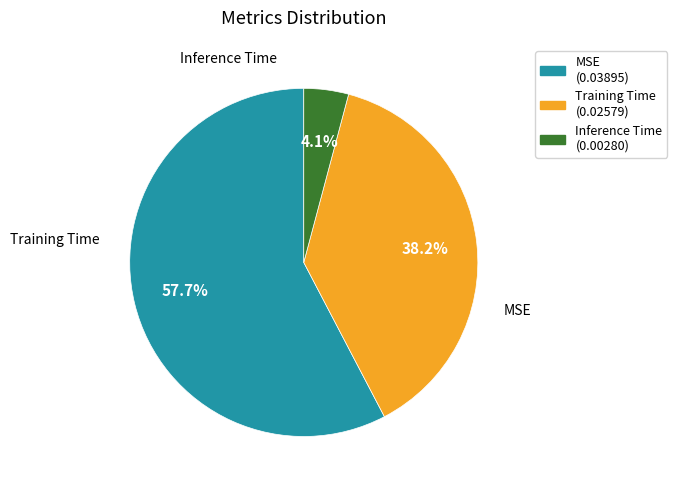

How many segments does this pie chart have?

3